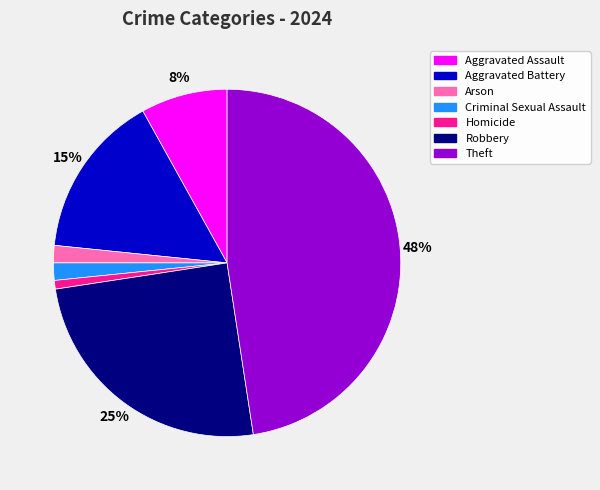

Between Theft and Aggravated Assault, which is larger?

Theft